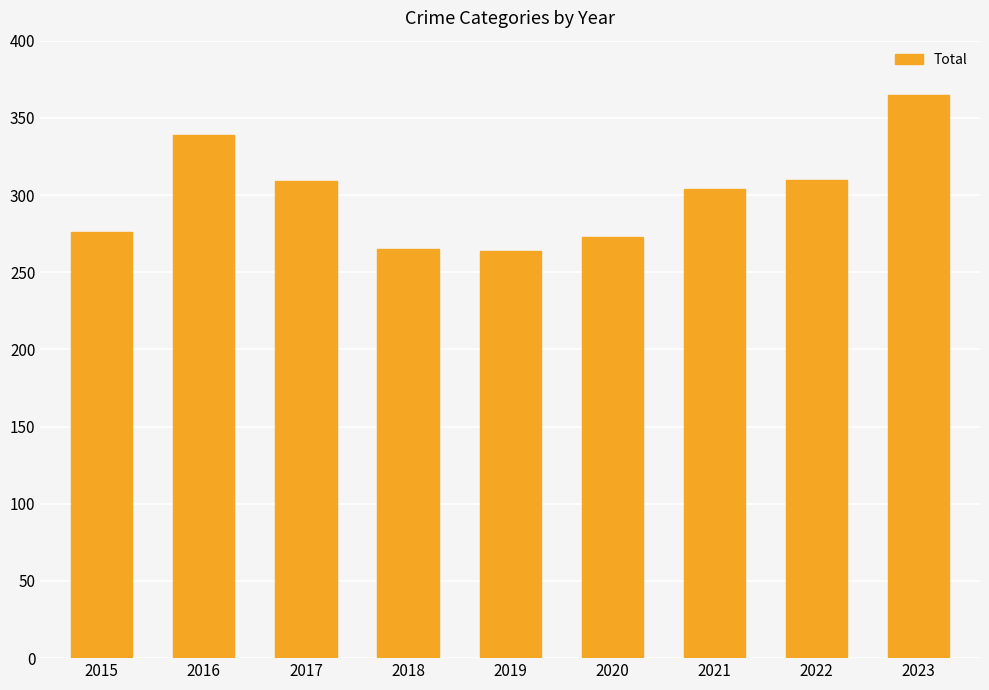

At which category does the chart reach its peak across all series?

2023